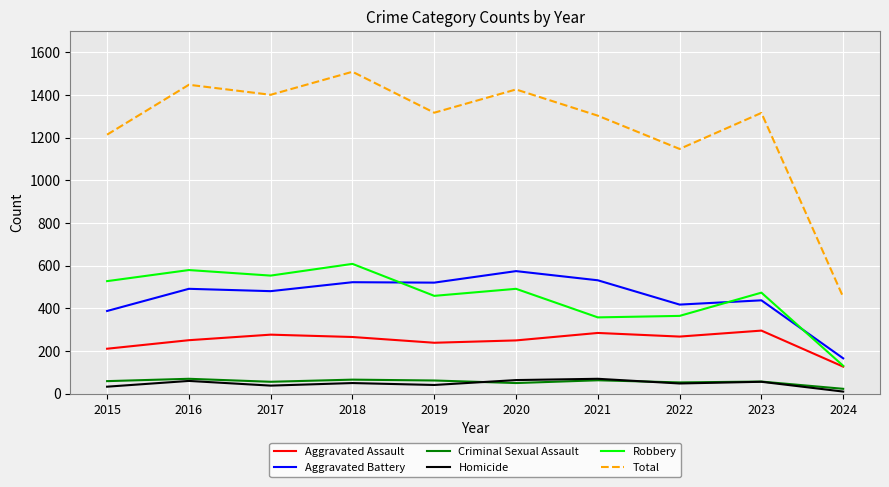

Which series has the largest total across all categories?

Total